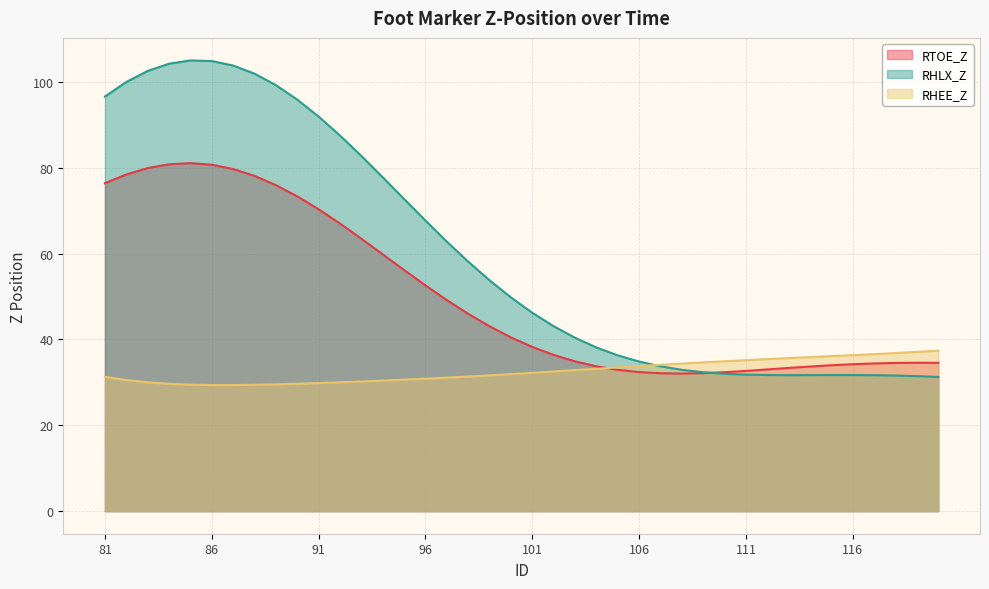

How many interior local valleys does the RHLX_Z series have?

1